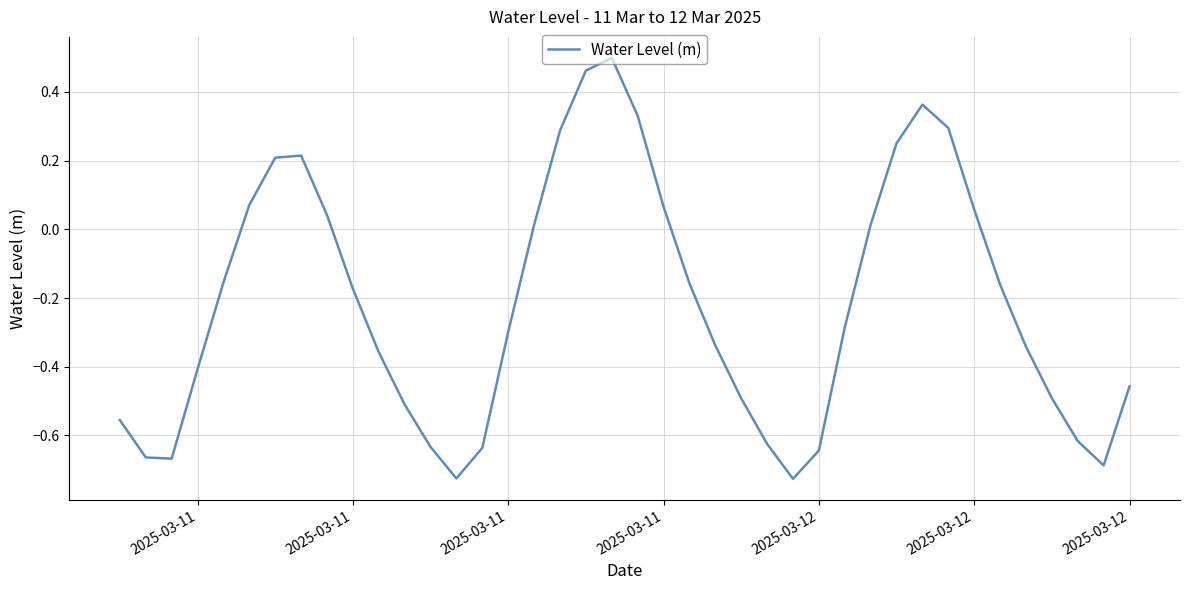

What is the difference between the maximum and minimum values?

1.2